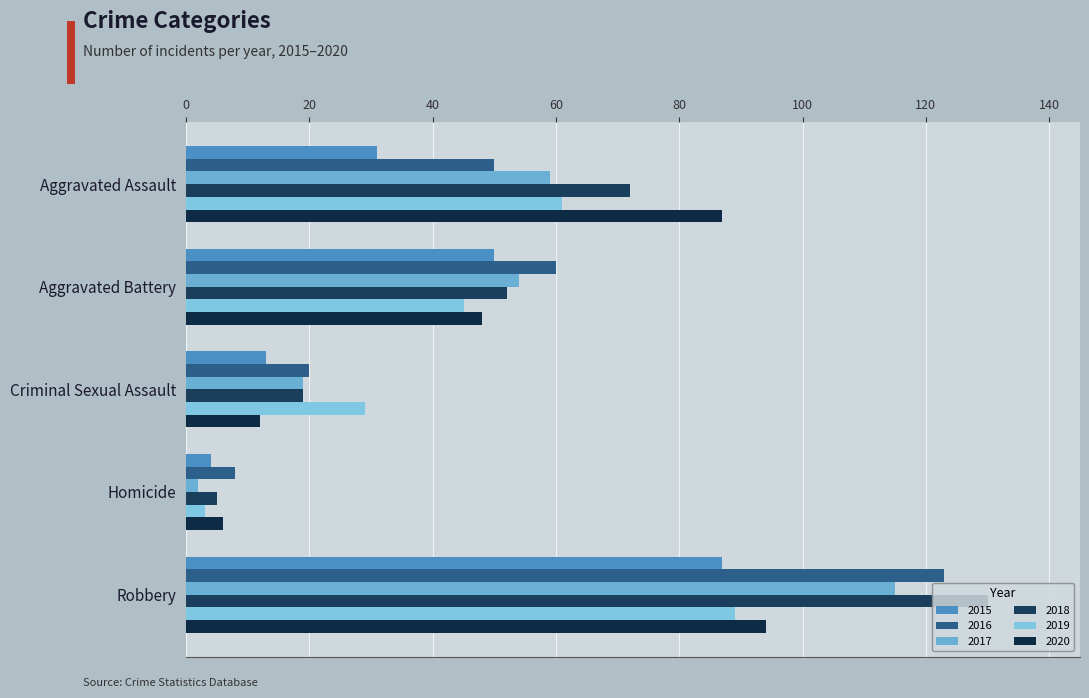

At which label is 2018 closest to 67?

Aggravated Assault